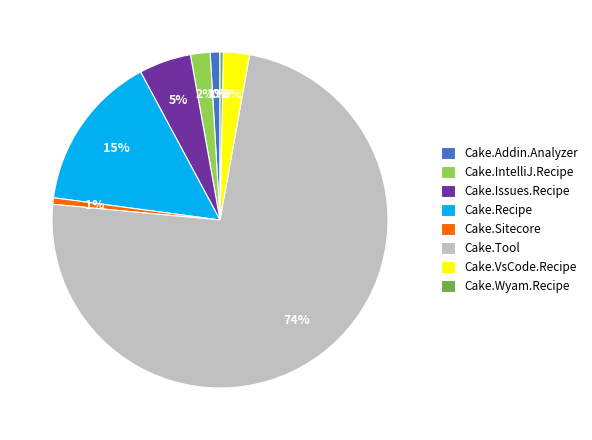

What is the largest slice in the pie chart?

Cake.Tool